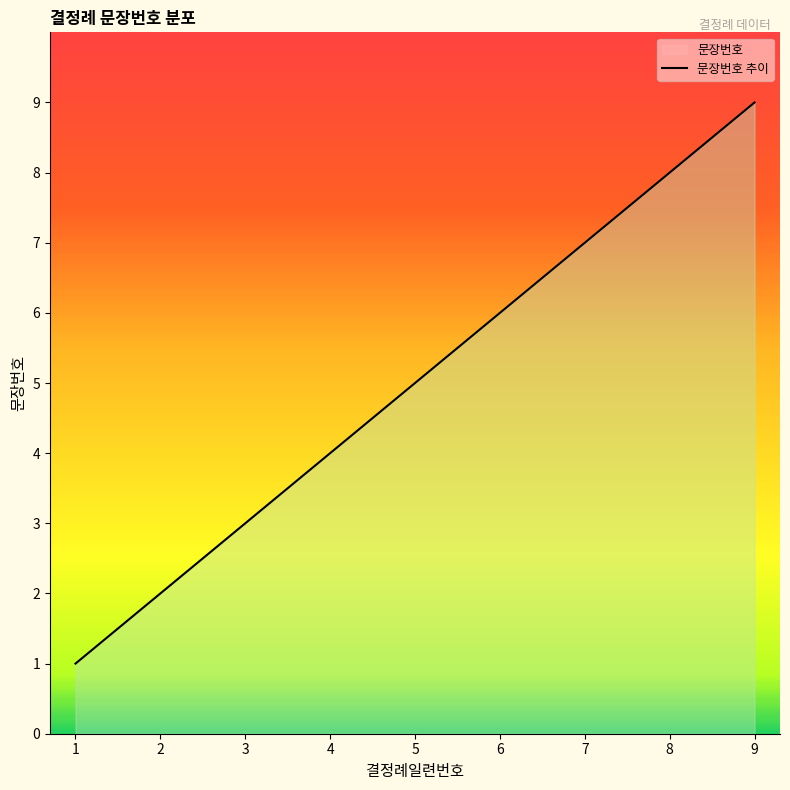

What is the sum of the values at 1 and 7?

8